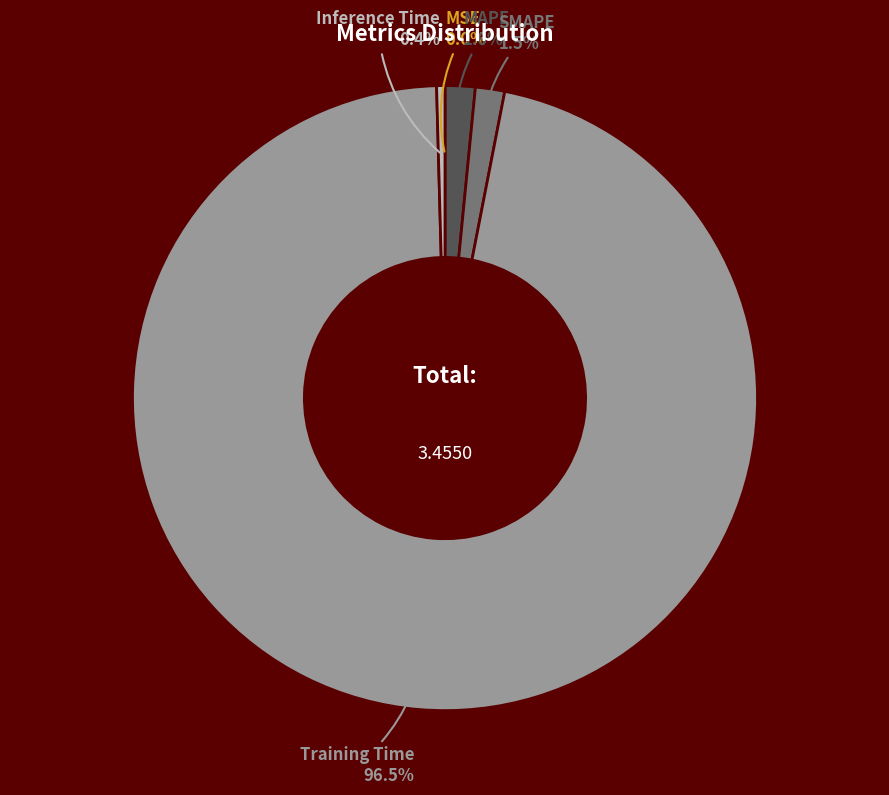

What is the largest slice in the pie chart?

Training Time